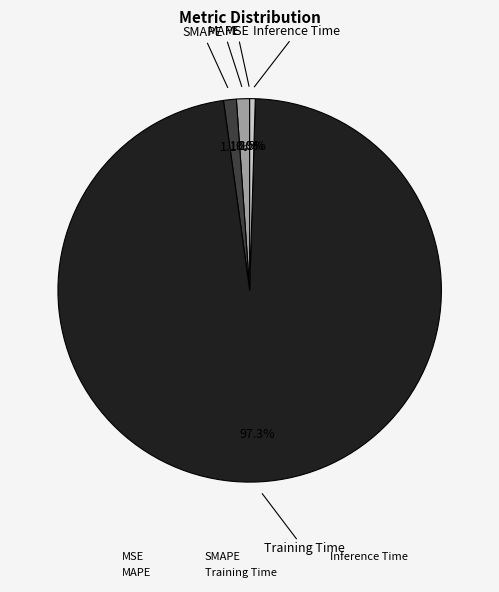

Which category has the biggest portion of the pie?

Training Time